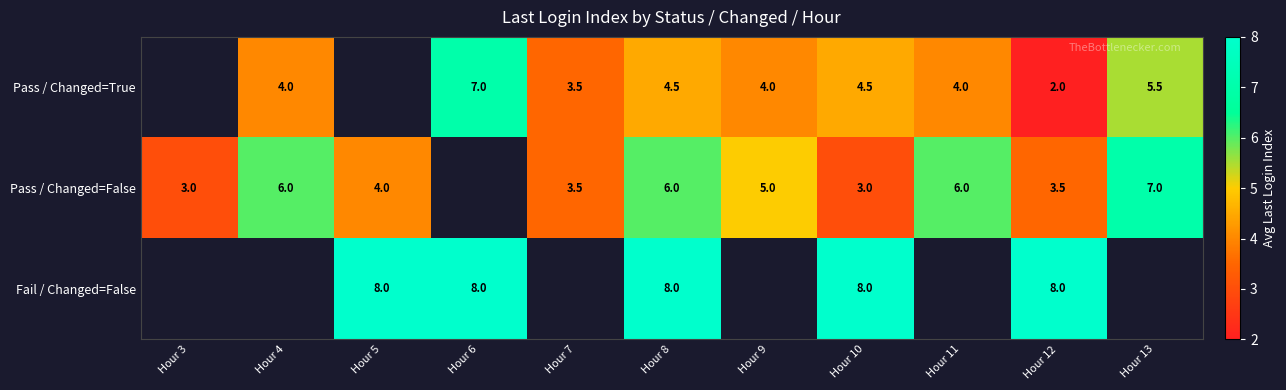

At which category is the sum across all series the highest?

Hour 8